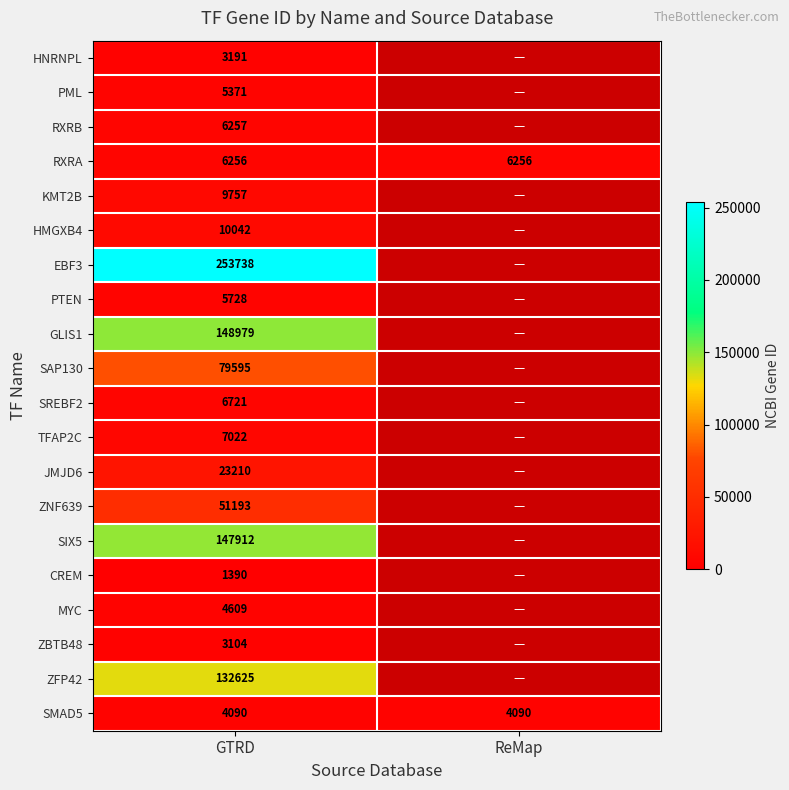

True or false: TFAP2C has a value of -3847 at ReMap.

False